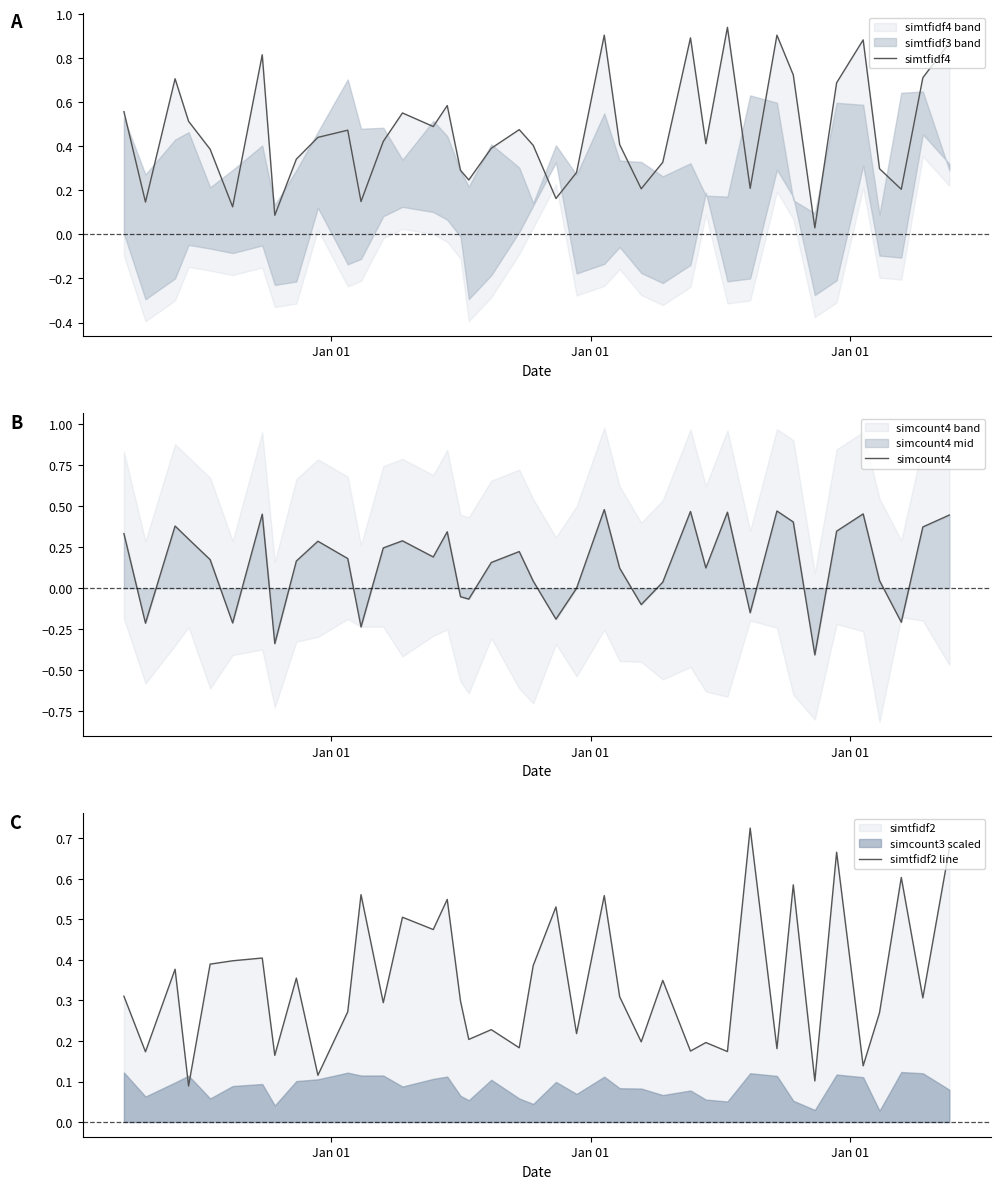

At which category does simcount4 reach its first local valley?

Jan 01